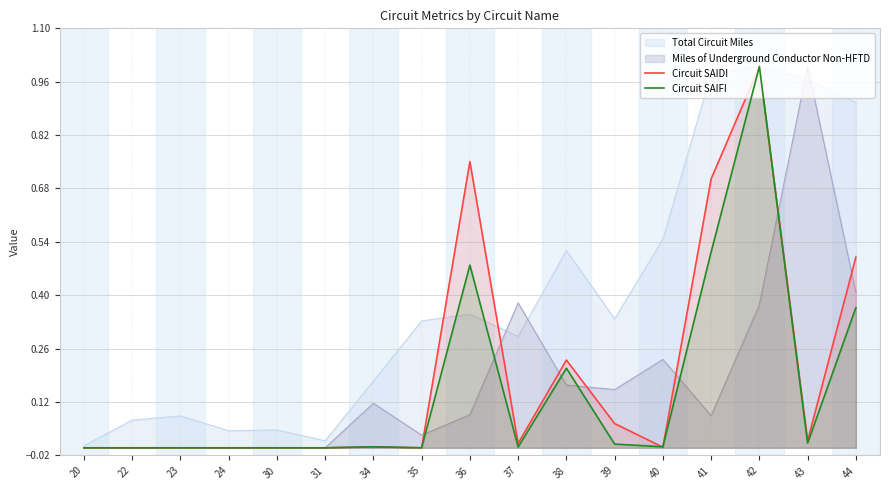

What is the sum of all Circuit SAIFI values?

2.6